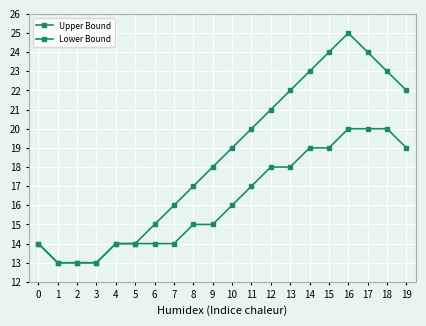

Is the value of Lower Bound at 10 greater than the value of Upper Bound at 18?

No